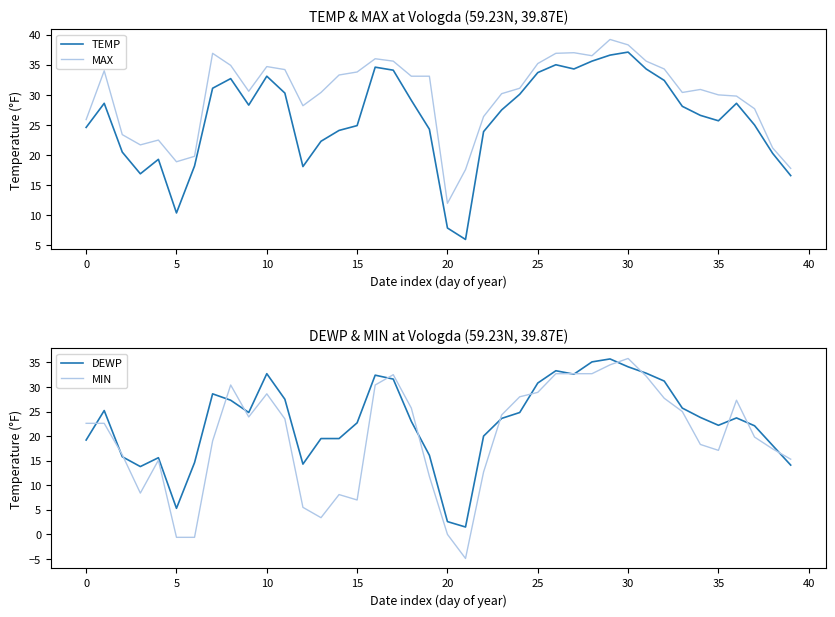

Which category has the highest value in the TEMP series?

30